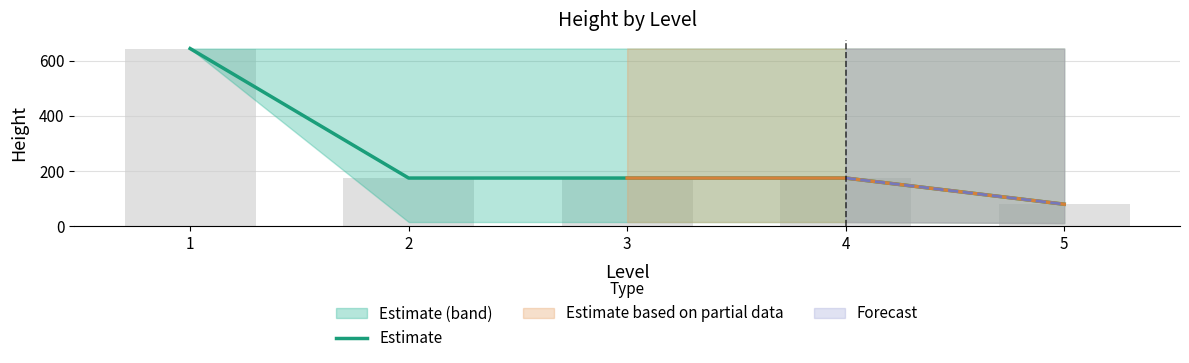

List the labels in order of value, largest first.

1, 2, 3, 4, 5